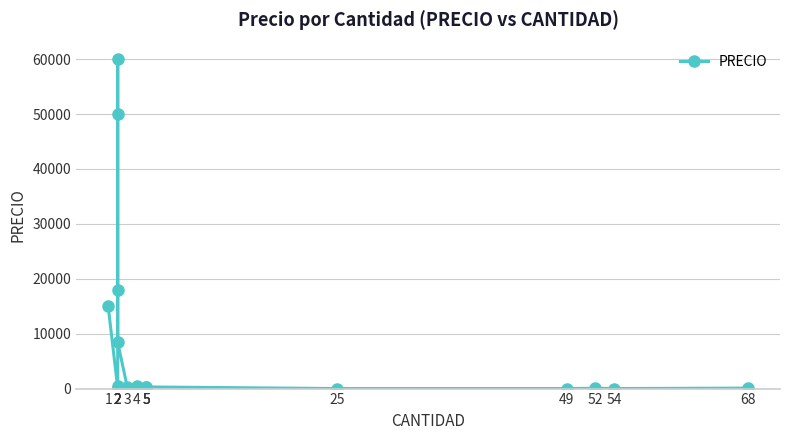

Reading right to left, extract all data points from this chart.

68=87	54=7	52=52	49=8	25=6	5=300	5=34	5=250	4=450	3=300	2=8400	2=18000	2=60000	2=50000	2=456	2=102	1=15000